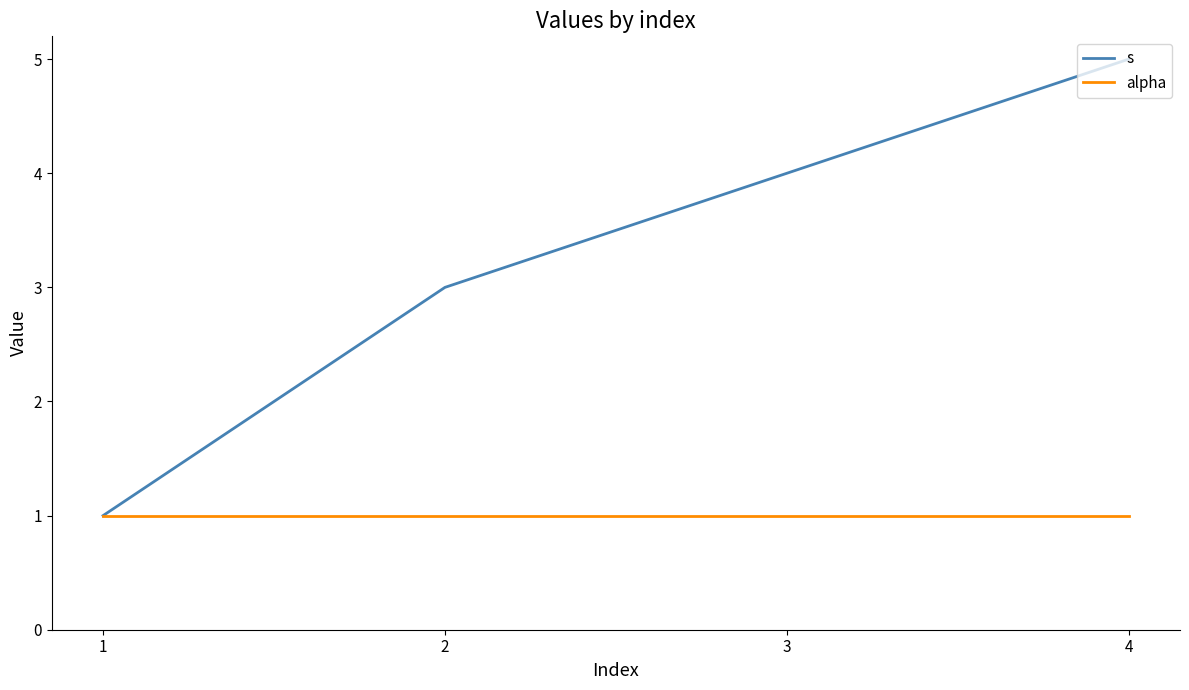

What value does the alpha series have at 1?

1